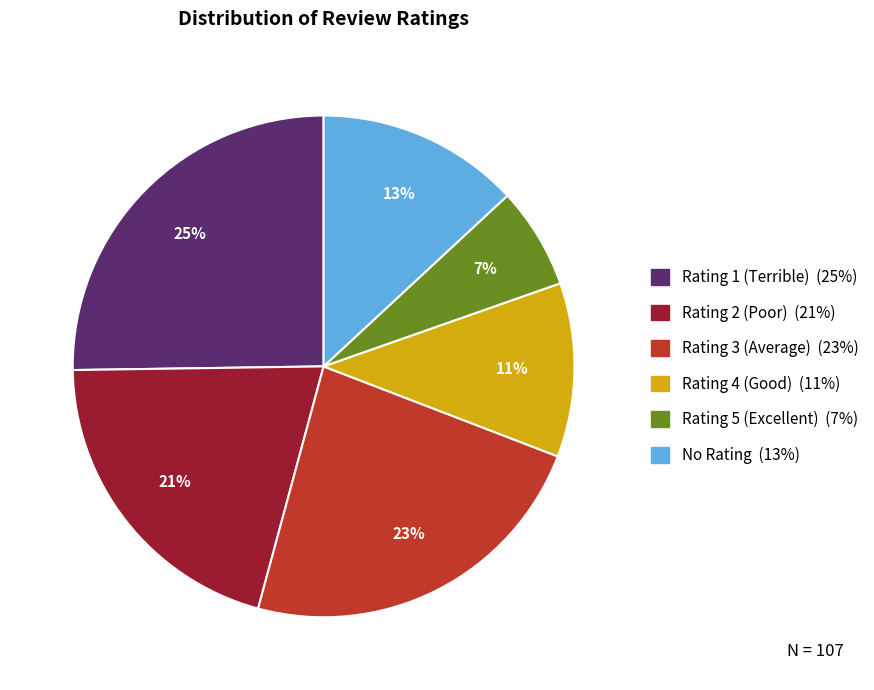

Which has a higher value, Rating 2 (Poor) or Rating 3 (Average)?

Rating 3 (Average)